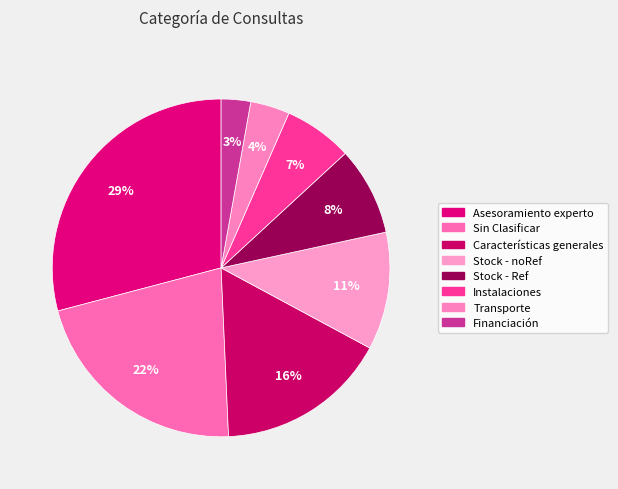

Which slice is the largest?

Asesoramiento experto